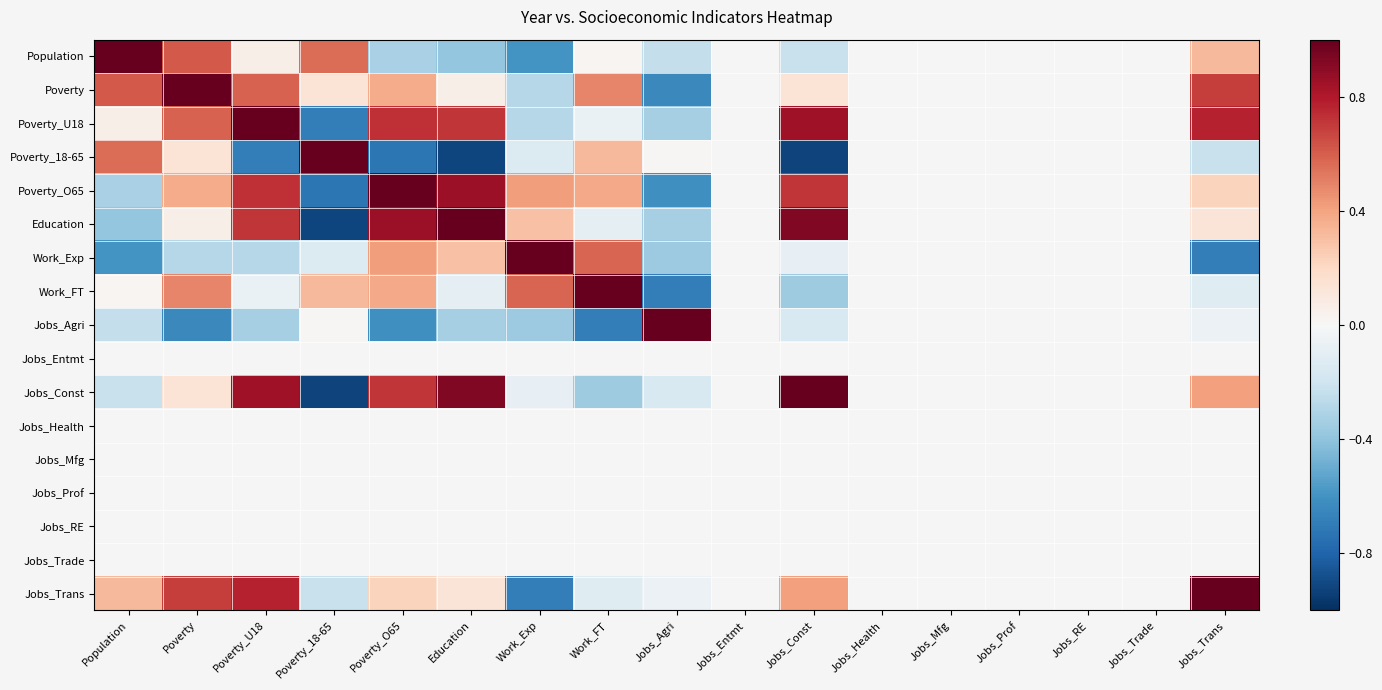

Which label corresponds to the largest value in the chart?

Population